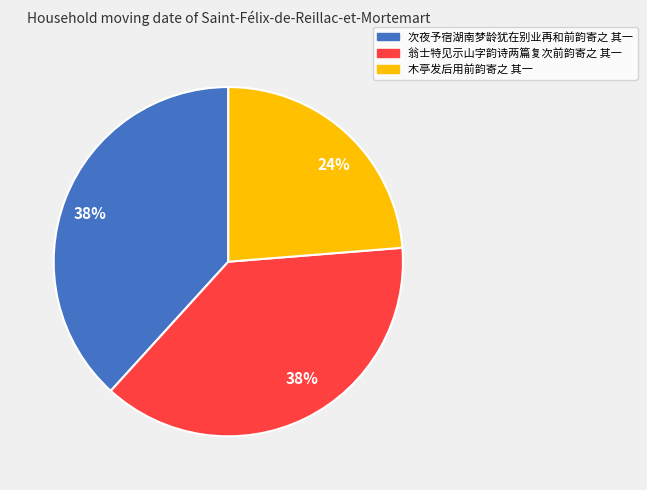

Does 翁士特见示山字韵诗两篇复次前韵寄之 其一 account for over 50% of the chart?

No